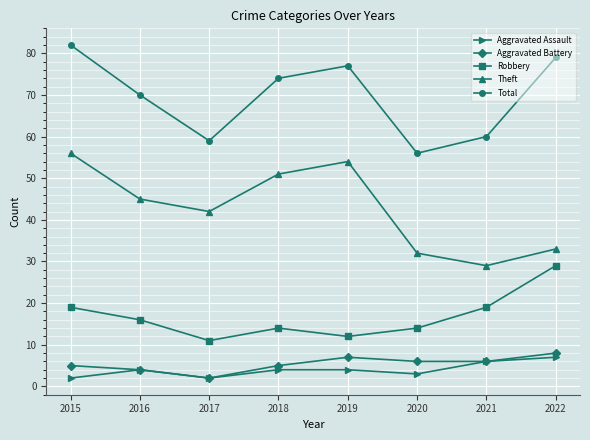

How many categories are shown in the chart?

8